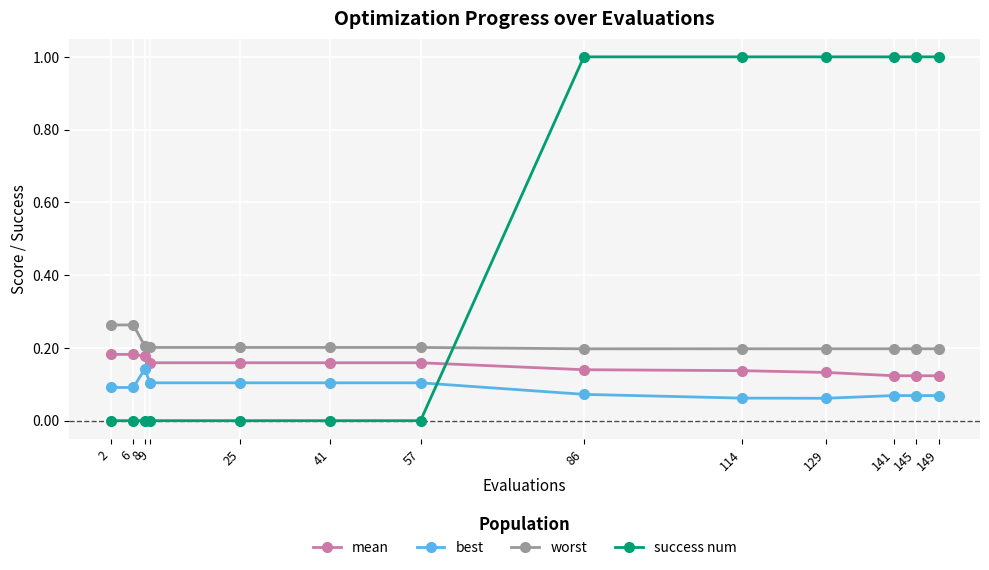

What is the difference between the maximum and minimum values in the success num series?

1.0